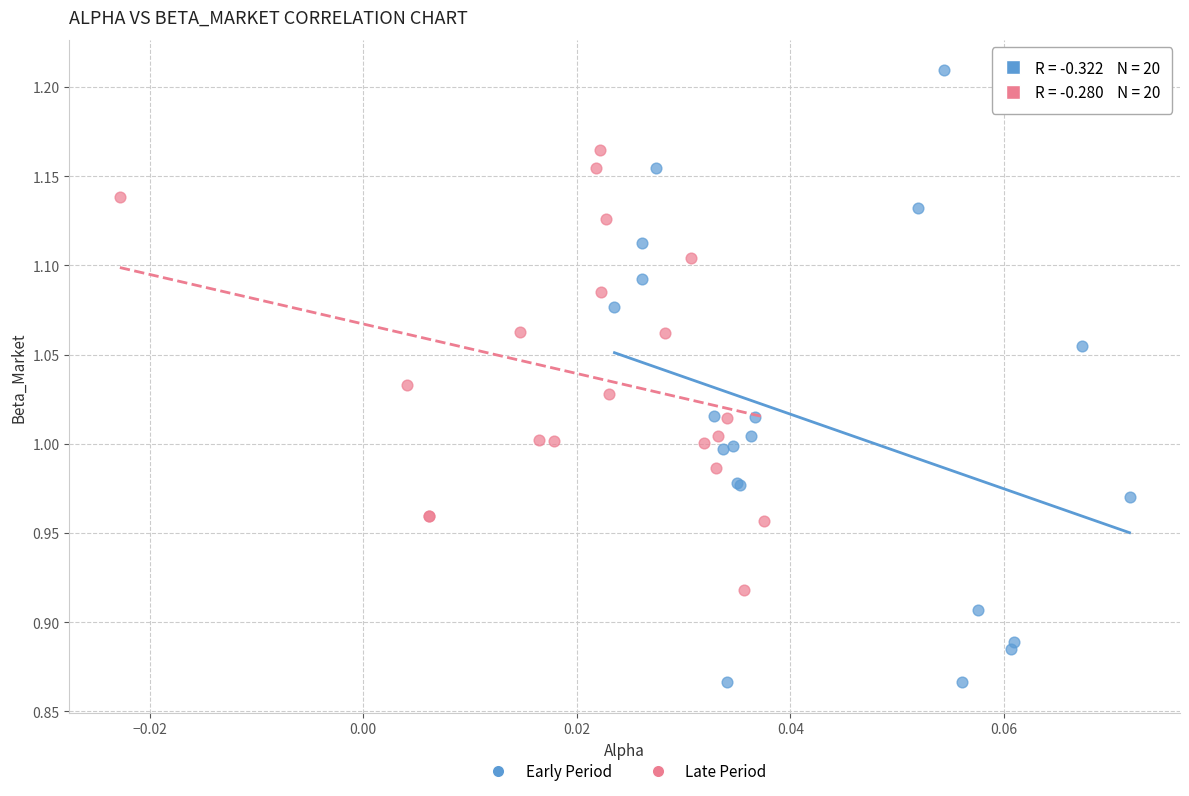

Which series contains the highest Y value?

Early Period